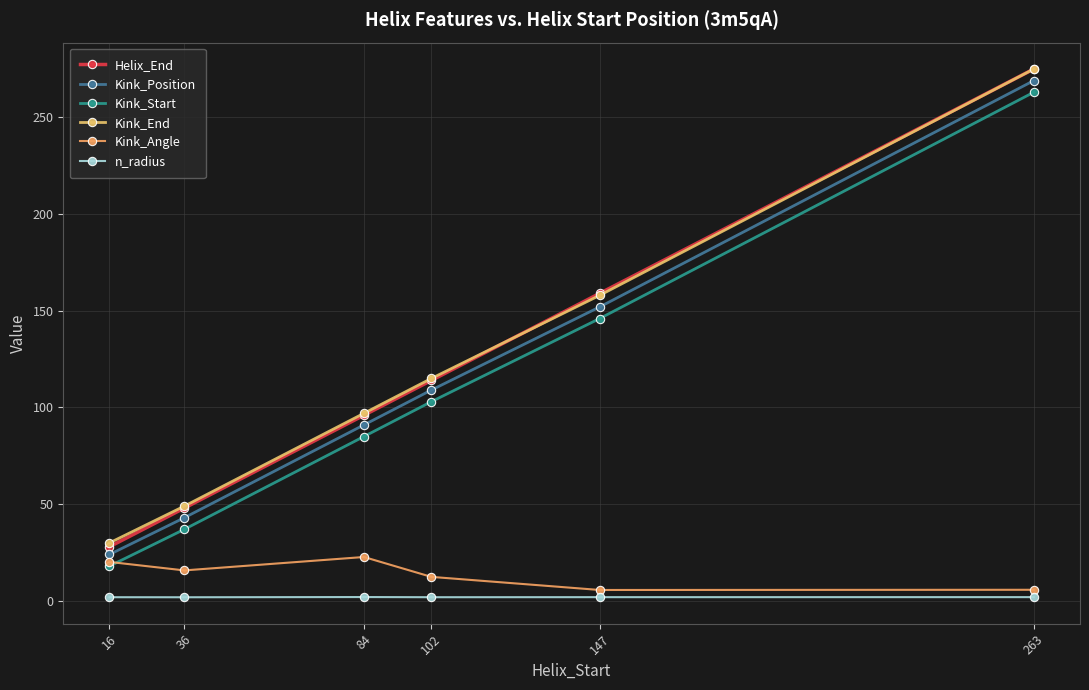

True or false: Kink_End has a value of 60.9 at 102.

False